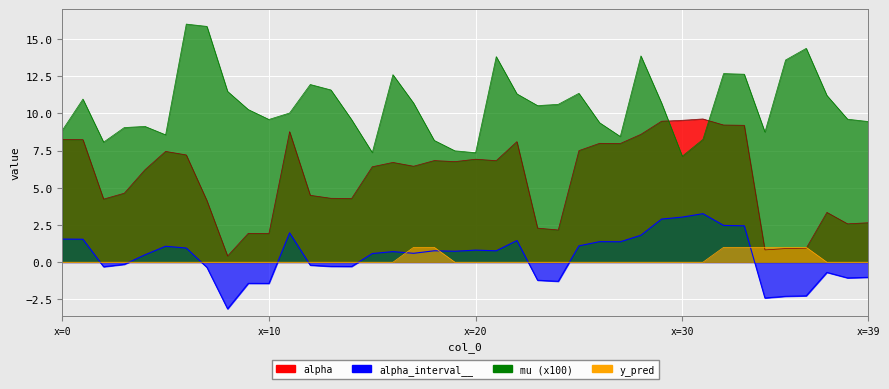

Reading left to right, extract all data points from this chart.

alpha: 8.3	8.2	4.2	4.6	6.2	7.4	7.2	4.1	0.4	1.9	1.9	8.8	4.5	4.3	4.3	6.4	6.7	6.5	6.8	6.8	6.9	6.8	8.1	2.3	2.2	7.5	8.0	8.0	8.6	9.5	9.5	9.6	9.2	9.2	0.8	0.9	0.9	3.3	2.6	2.7
alpha_interval__: 1.6	1.5	-0.3	-0.1	0.5	1.1	1.0	-0.3	-3.1	-1.4	-1.4	2.0	-0.2	-0.3	-0.3	0.6	0.7	0.6	0.8	0.7	0.8	0.8	1.5	-1.2	-1.3	1.1	1.4	1.4	1.8	2.9	3.0	3.3	2.5	2.4	-2.4	-2.3	-2.3	-0.7	-1.1	-1.0
mu: 8.9	11.0	8.1	9.1	9.1	8.6	16.0	15.9	11.5	10.3	9.6	10.0	11.9	11.6	9.6	7.4	12.6	10.7	8.2	7.5	7.4	13.8	11.3	10.5	10.6	11.4	9.4	8.5	13.9	10.7	7.1	8.3	12.7	12.6	8.7	13.6	14.4	11.2	9.6	9.5
y_pred: 0.0	0.0	0.0	0.0	0.0	0.0	0.0	0.0	0.0	0.0	0.0	0.0	0.0	0.0	0.0	0.0	0.0	1.0	1.0	0.0	0.0	0.0	0.0	0.0	0.0	0.0	0.0	0.0	0.0	0.0	0.0	0.0	1.0	1.0	1.0	1.0	1.0	0.0	0.0	0.0